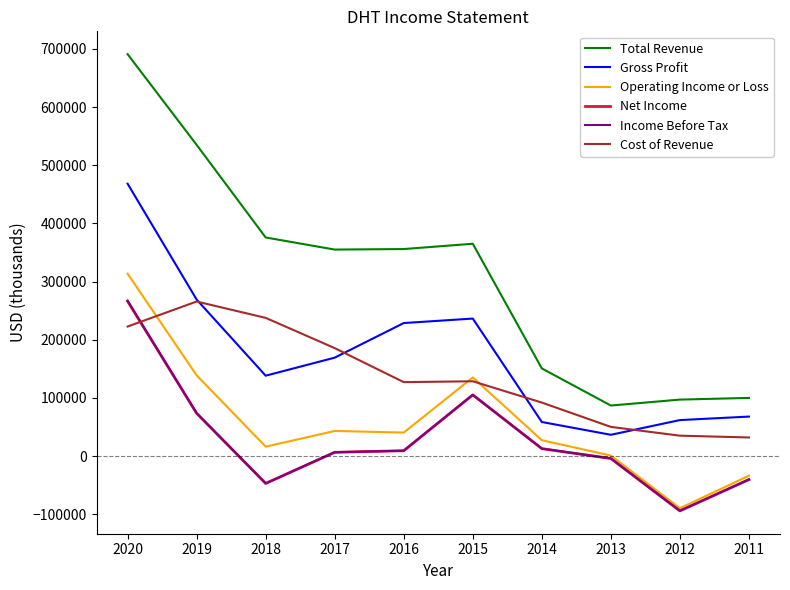

What is the lowest value of the Net Income series?

-94100